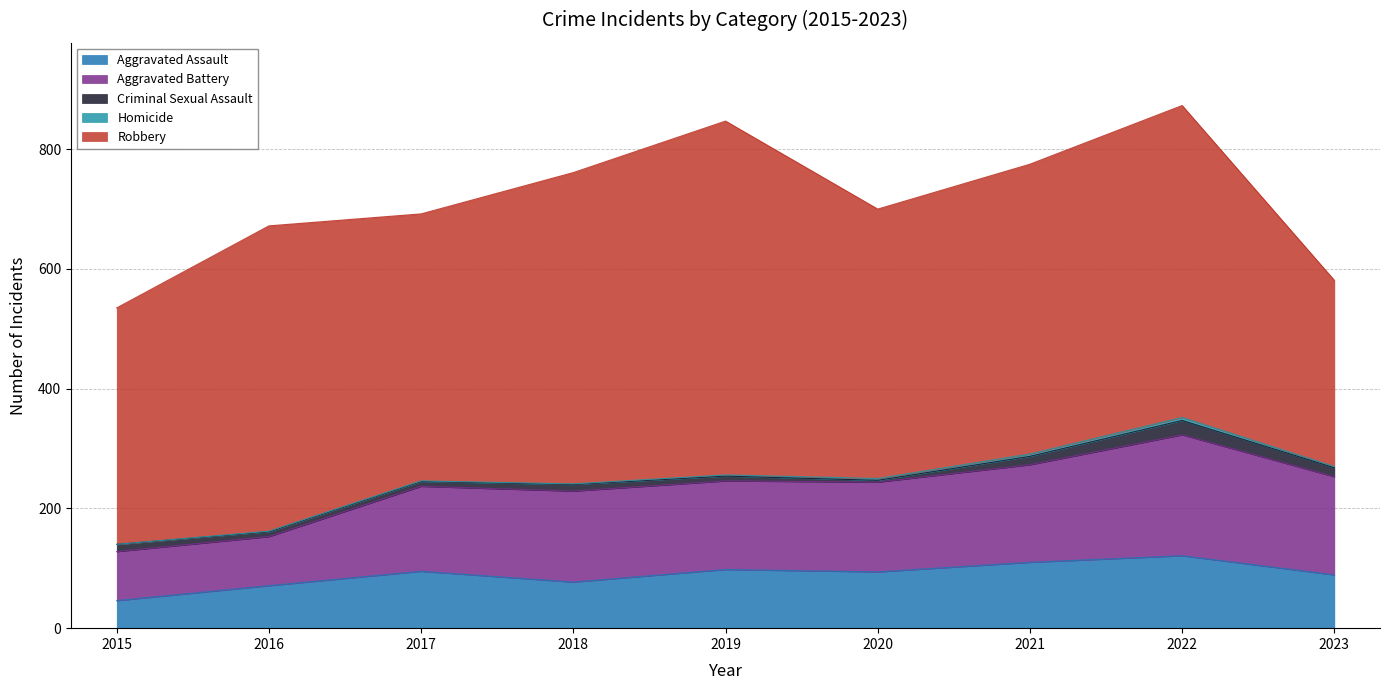

What is the difference between the maximum and minimum values in the Homicide series?

5